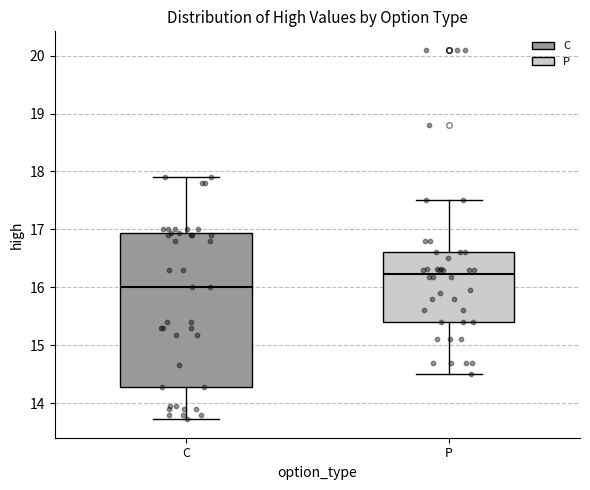

Reading left to right, read every box against the y-axis: the position of its median line, the range the box covers, and the ends of its whiskers. The values are not printed on the chart, so give them approximately, as read against the axis.

C: median 16.0, box 14.3 to 16.9, whiskers 13.7 to 17.9
P: median 16.2, box 15.4 to 16.6, whiskers 14.5 to 17.5